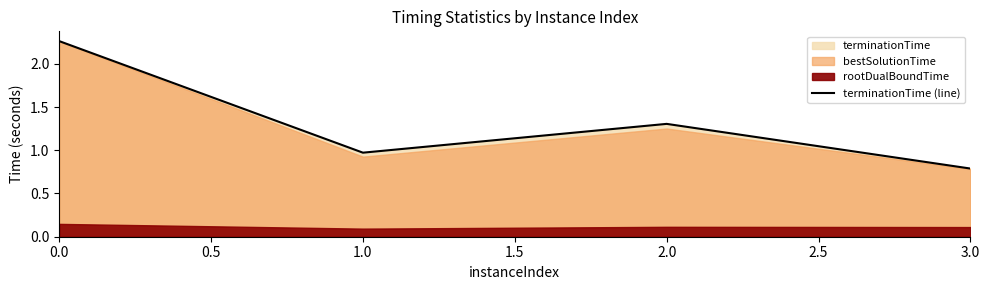

How many lines are shown in the chart?

1